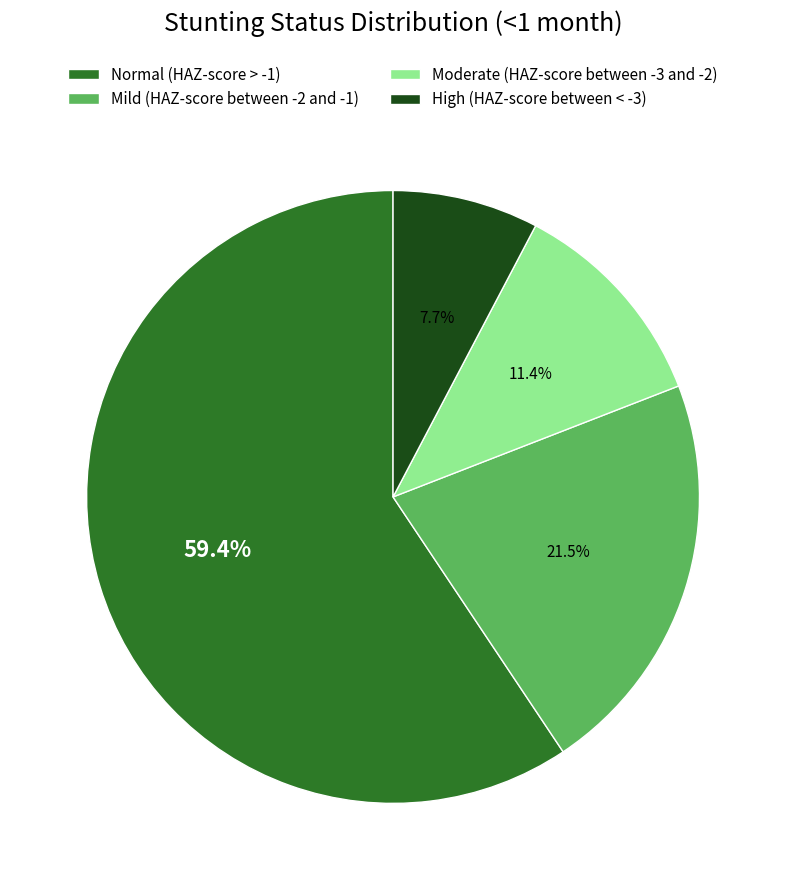

To the nearest percent, what is the difference between the Normal (HAZ-score > -1) and Mild (HAZ-score between -2 and -1) slice percentages?

38%